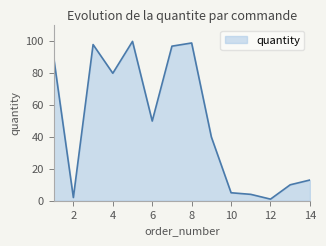

How many lines are shown in the chart?

1